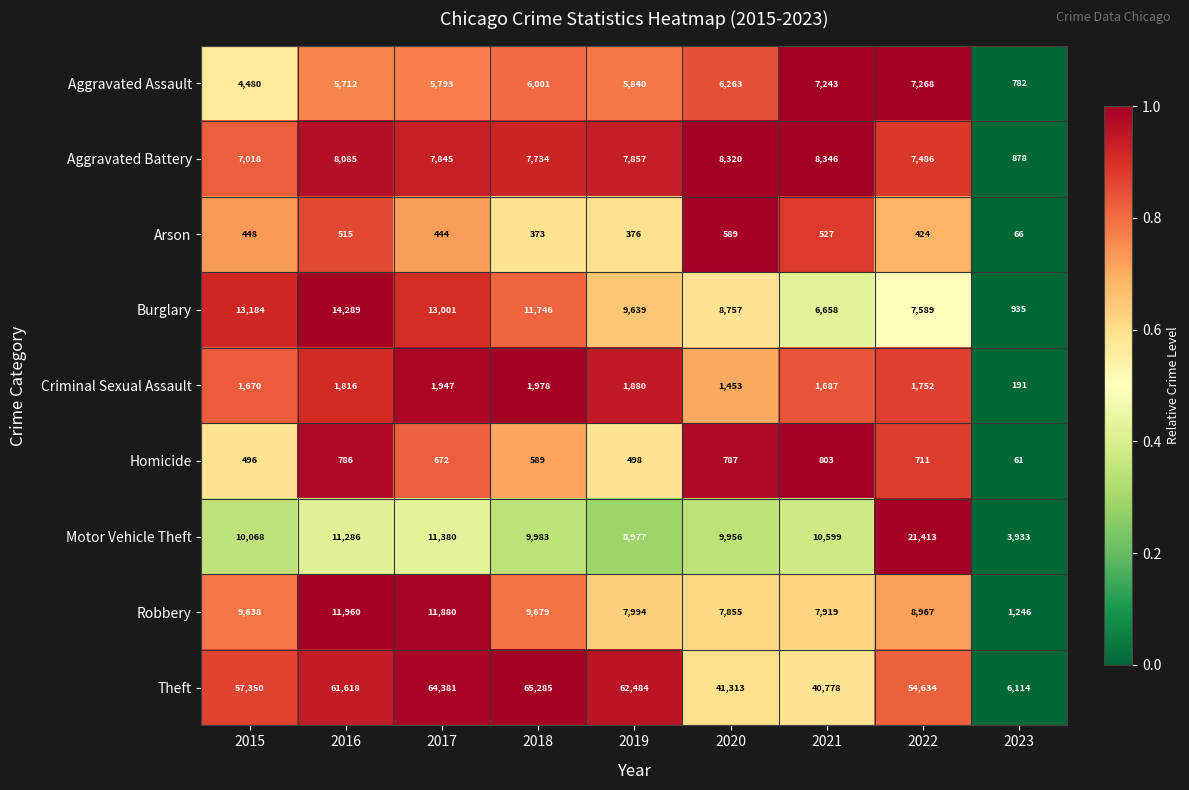

Which series has the largest total across all categories?

Theft